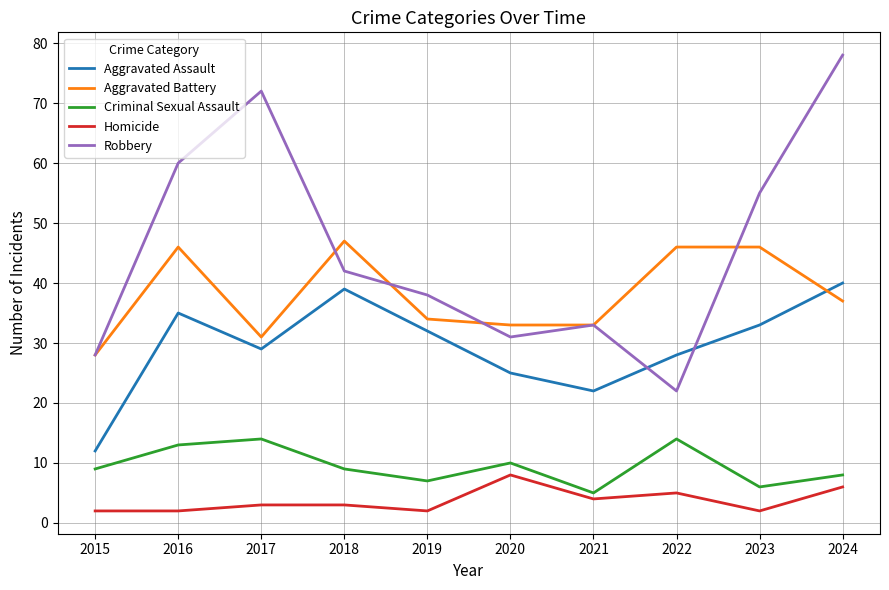

True or false: Homicide has a value of 2 at 2016.

True